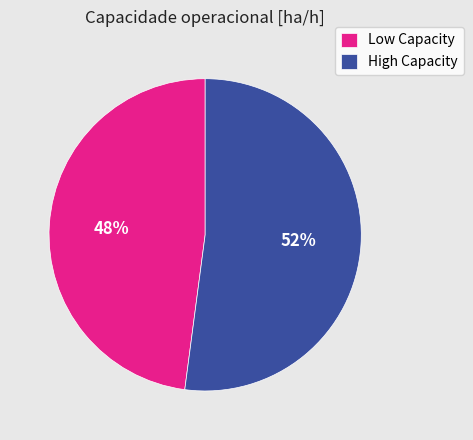

To the nearest percent, what is the difference between the largest and smallest slice percentages?

4%